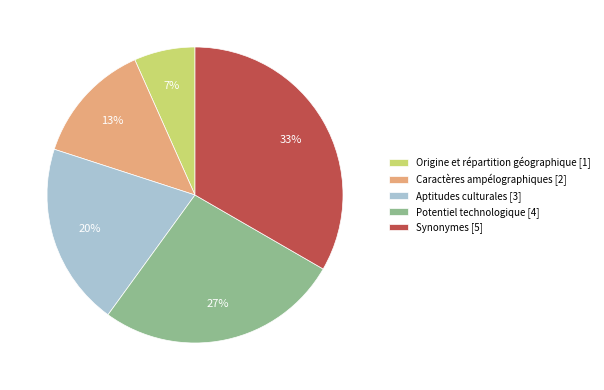

Does any single category account for the majority?

No